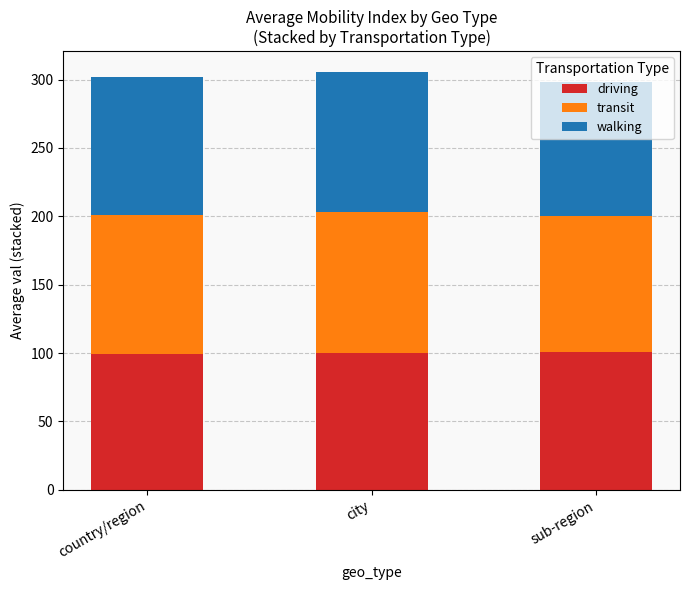

True or false: driving has a value of 100.5 at sub-region.

True